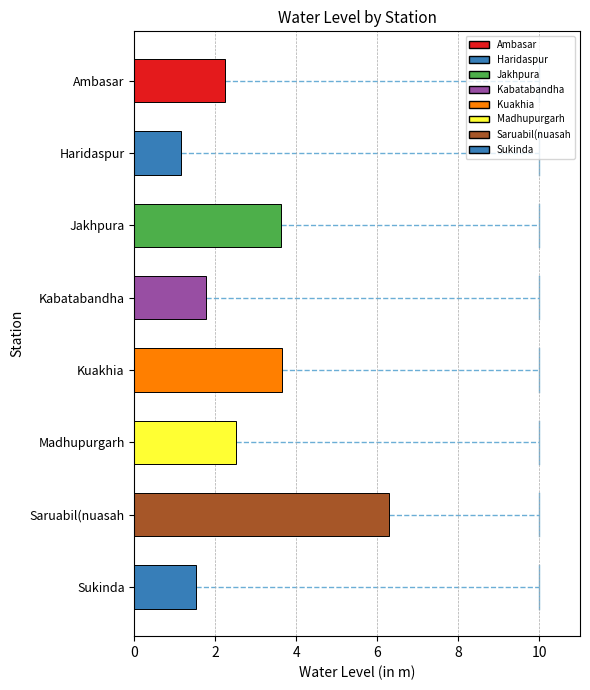

At which category does the chart reach its minimum across all series?

Haridaspur